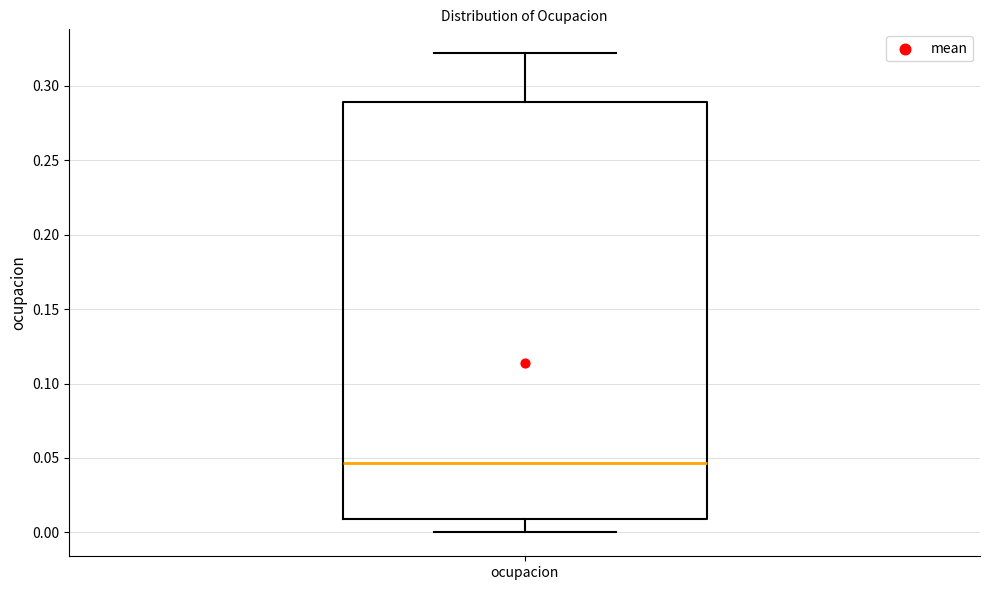

Read this box plot against the y-axis: the position of the median line, the range covered by the box, and the ends of both whiskers. The values are not printed on the chart, so give them approximately, as read against the axis.

median 0.045, box 0.010 to 0.290, whiskers 0.000 to 0.320